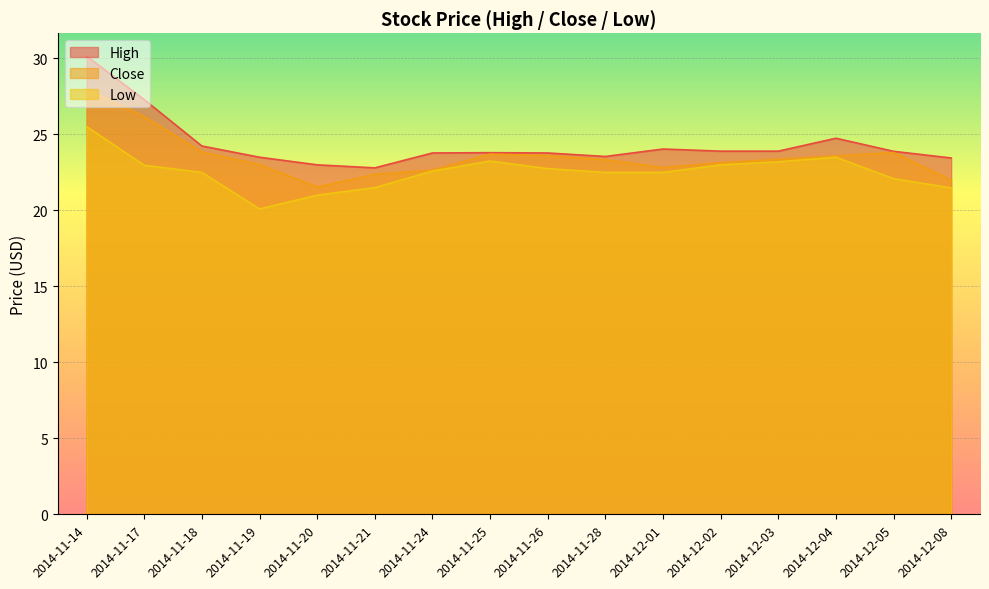

What is the label of the 7th point from the left?

2014-11-24